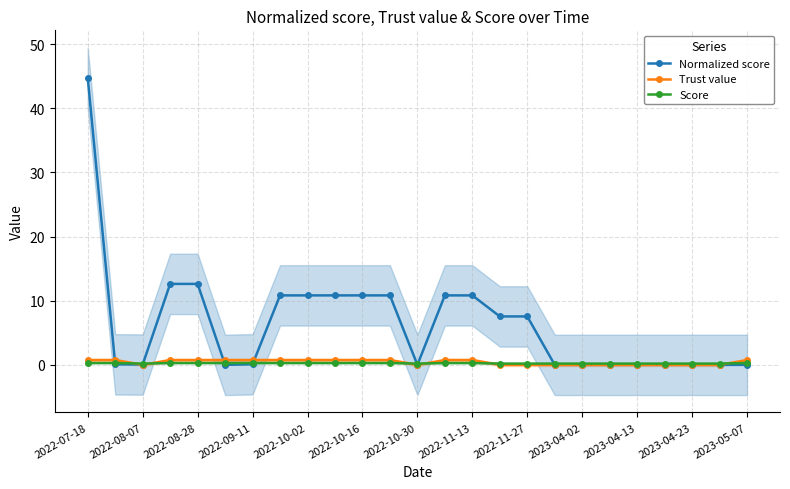

Reading left to right, list all the values displayed in this chart.

Normalized score: 44.7	0.1	0.1	12.6	12.6	0.0	0.1	10.8	10.8	10.8	10.8	10.8	0.0	10.8	10.8	7.5	7.5	0.0	0.0	0.0	0.0	0.0	0.0	0.0	0.0
Trust value: 0.8	0.8	0.0	0.8	0.8	0.8	0.8	0.8	0.8	0.8	0.8	0.8	0.0	0.8	0.8	0.0	0.0	0.0	0.0	0.0	0.0	0.0	0.0	0.0	0.8
Score: 0.3	0.3	0.2	0.3	0.3	0.3	0.3	0.3	0.3	0.3	0.3	0.3	0.2	0.3	0.3	0.2	0.2	0.2	0.2	0.2	0.2	0.2	0.2	0.2	0.3